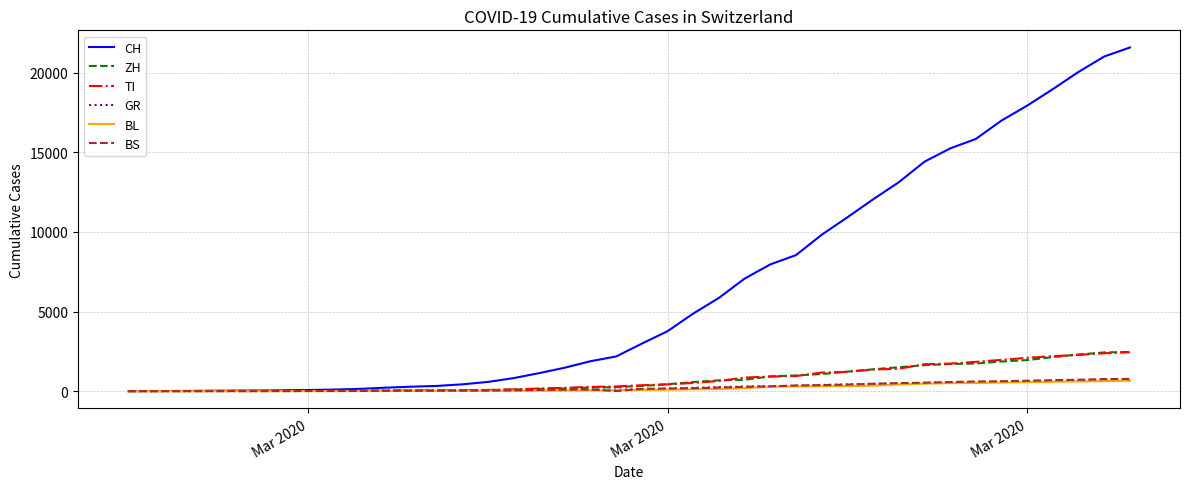

Which series has the largest total across all categories?

CH